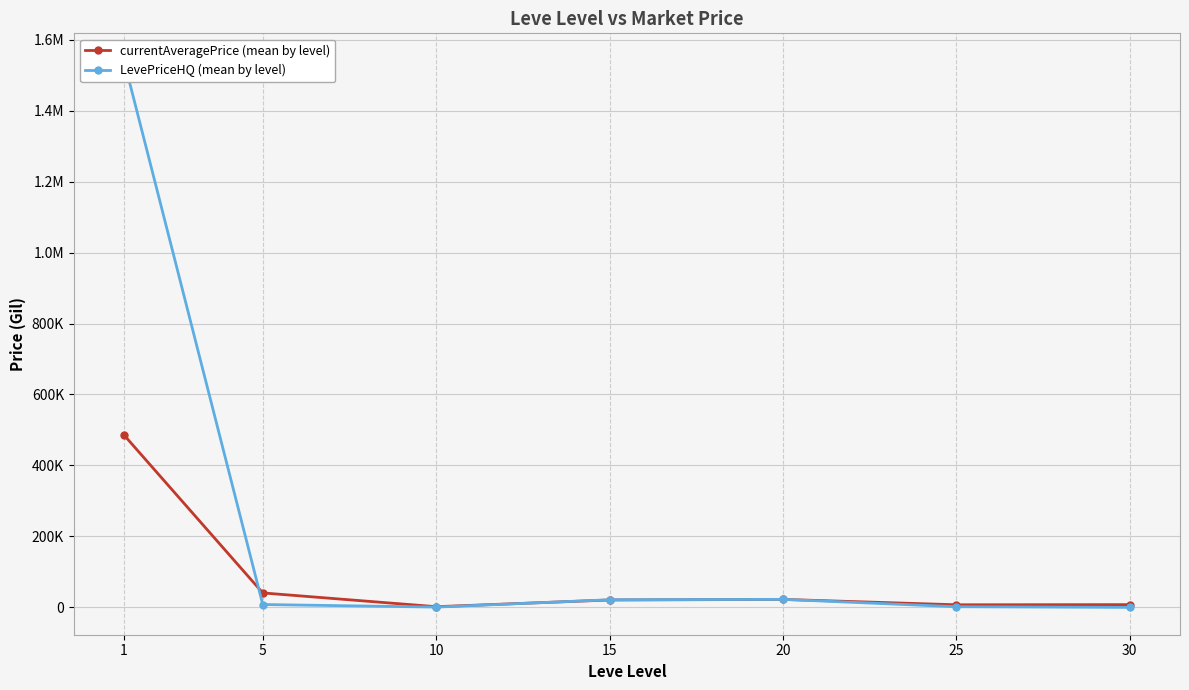

Reading right to left, list all the values displayed in this chart.

currentAveragePrice (mean by level): 30=7750.0	25=7321.4	20=22505.1	15=20836.7	10=1971.9	5=40774.1	1=485614.6
LevePriceHQ (mean by level): 30=0.0	25=1880.0	20=22621.1	15=21510.1	10=855.2	5=8120.6	1=1540771.4